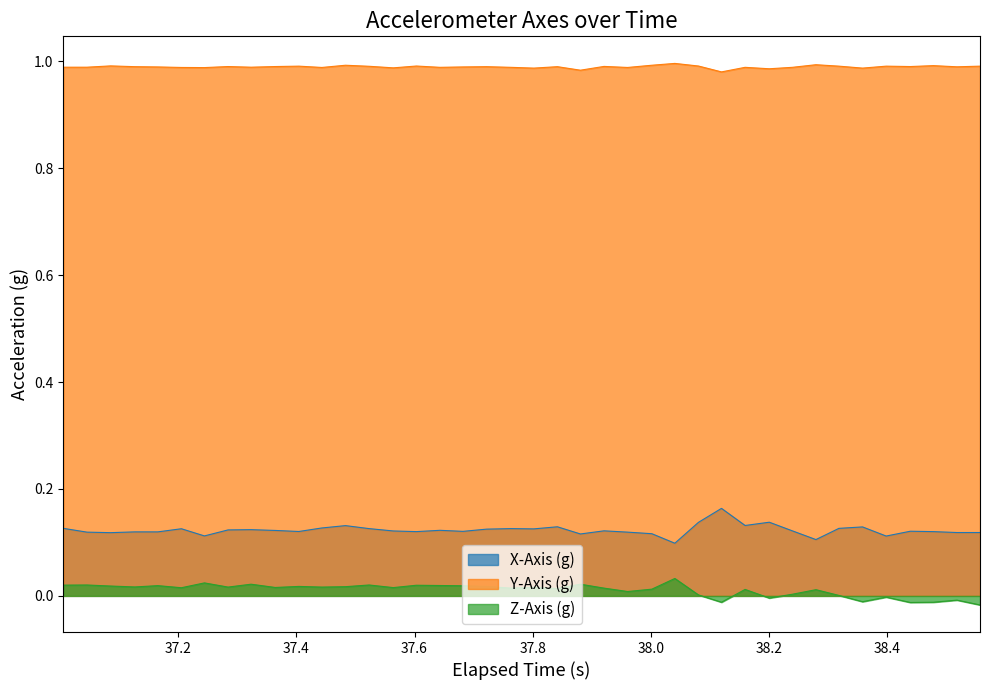

Rank the series by their maximum value, from lowest to highest.

Z-Axis (g), X-Axis (g), Y-Axis (g)